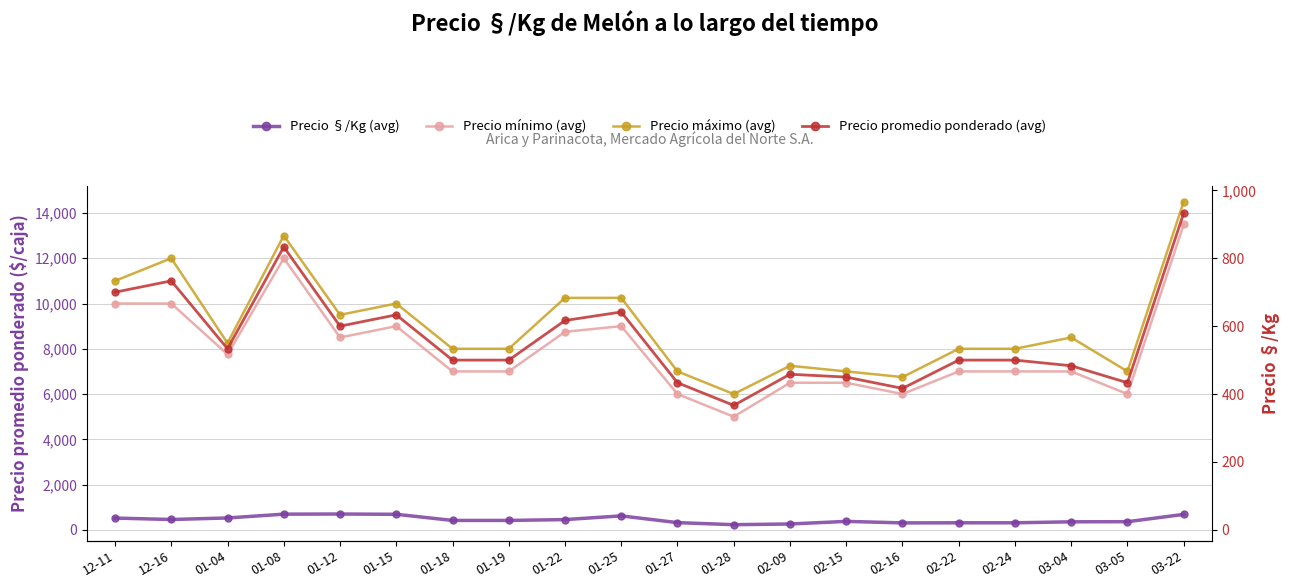

Is this an area chart (filled region under the line)?

No